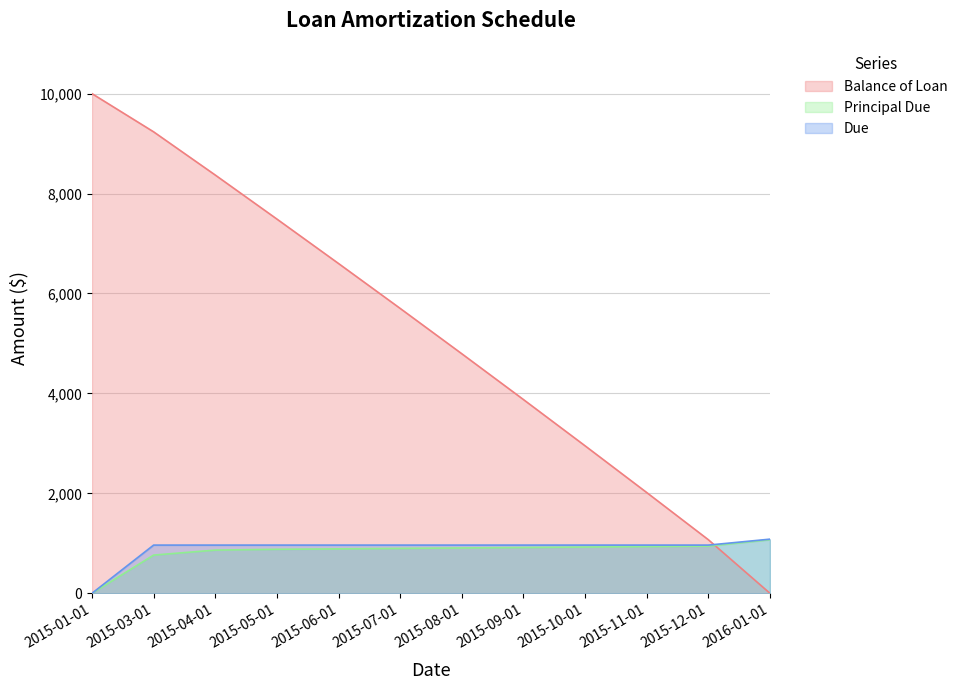

True or false: Balance of Loan has more than 2 interior local peaks.

False